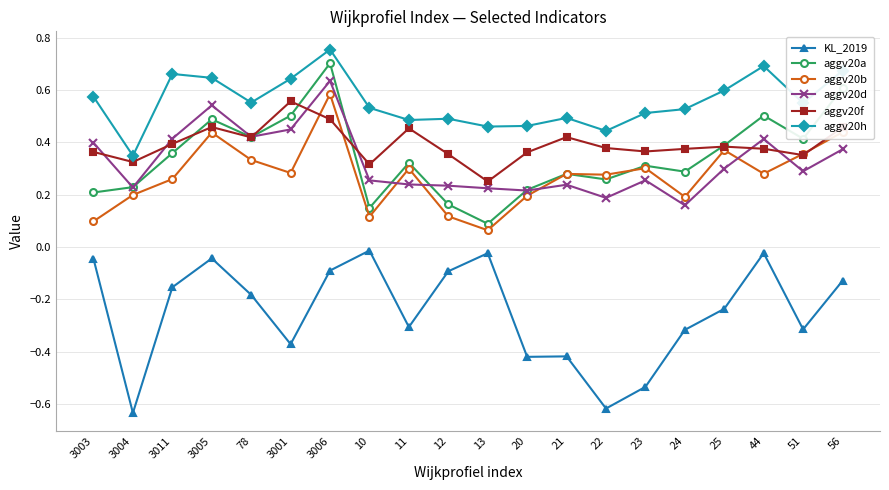

Which label corresponds to the largest value in the chart?

3006